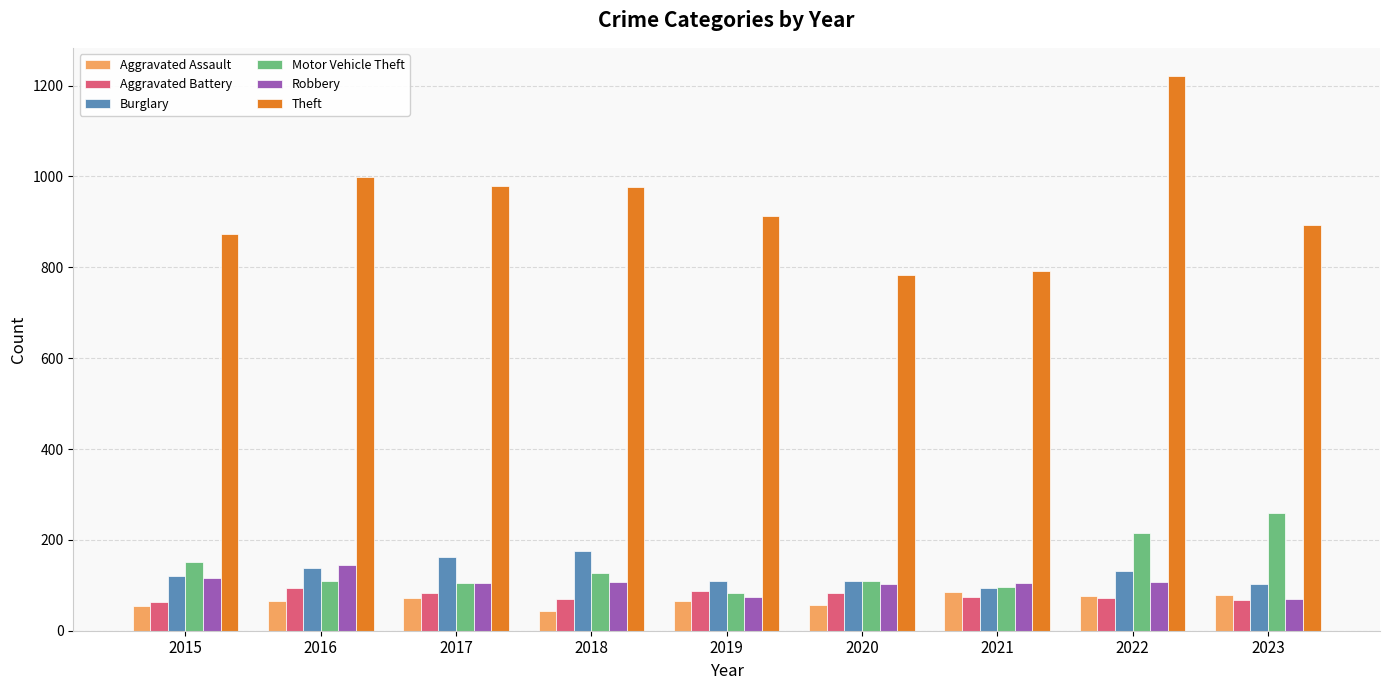

Which series changed the most between 2015 and 2022?

Theft